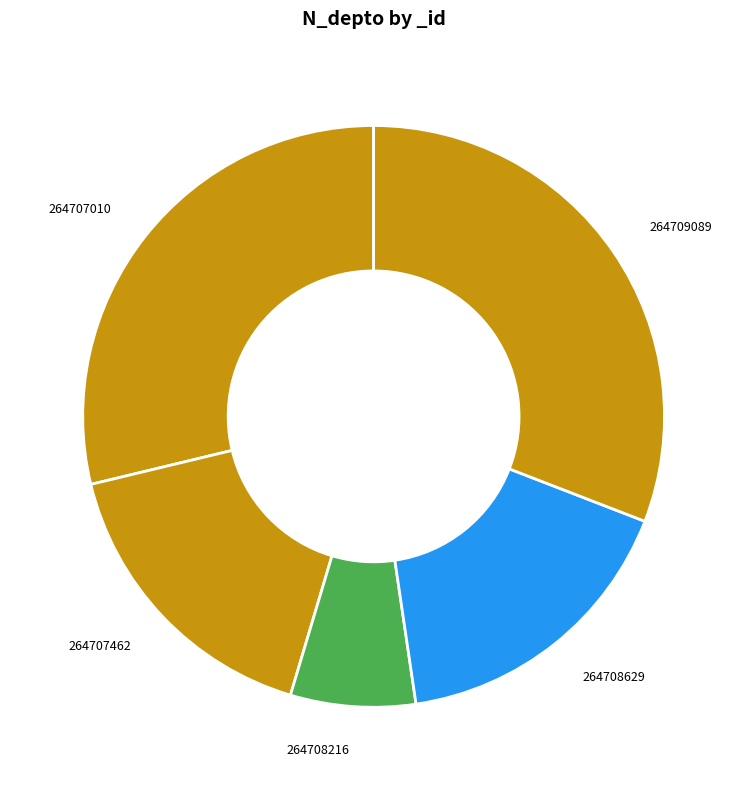

Is the sum of 264708629 and 264709089 greater than half?

No